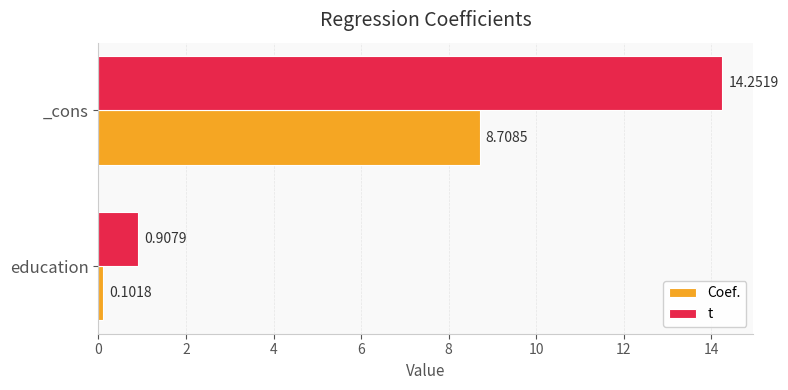

At how many categories does at least one series exceed 2?

1